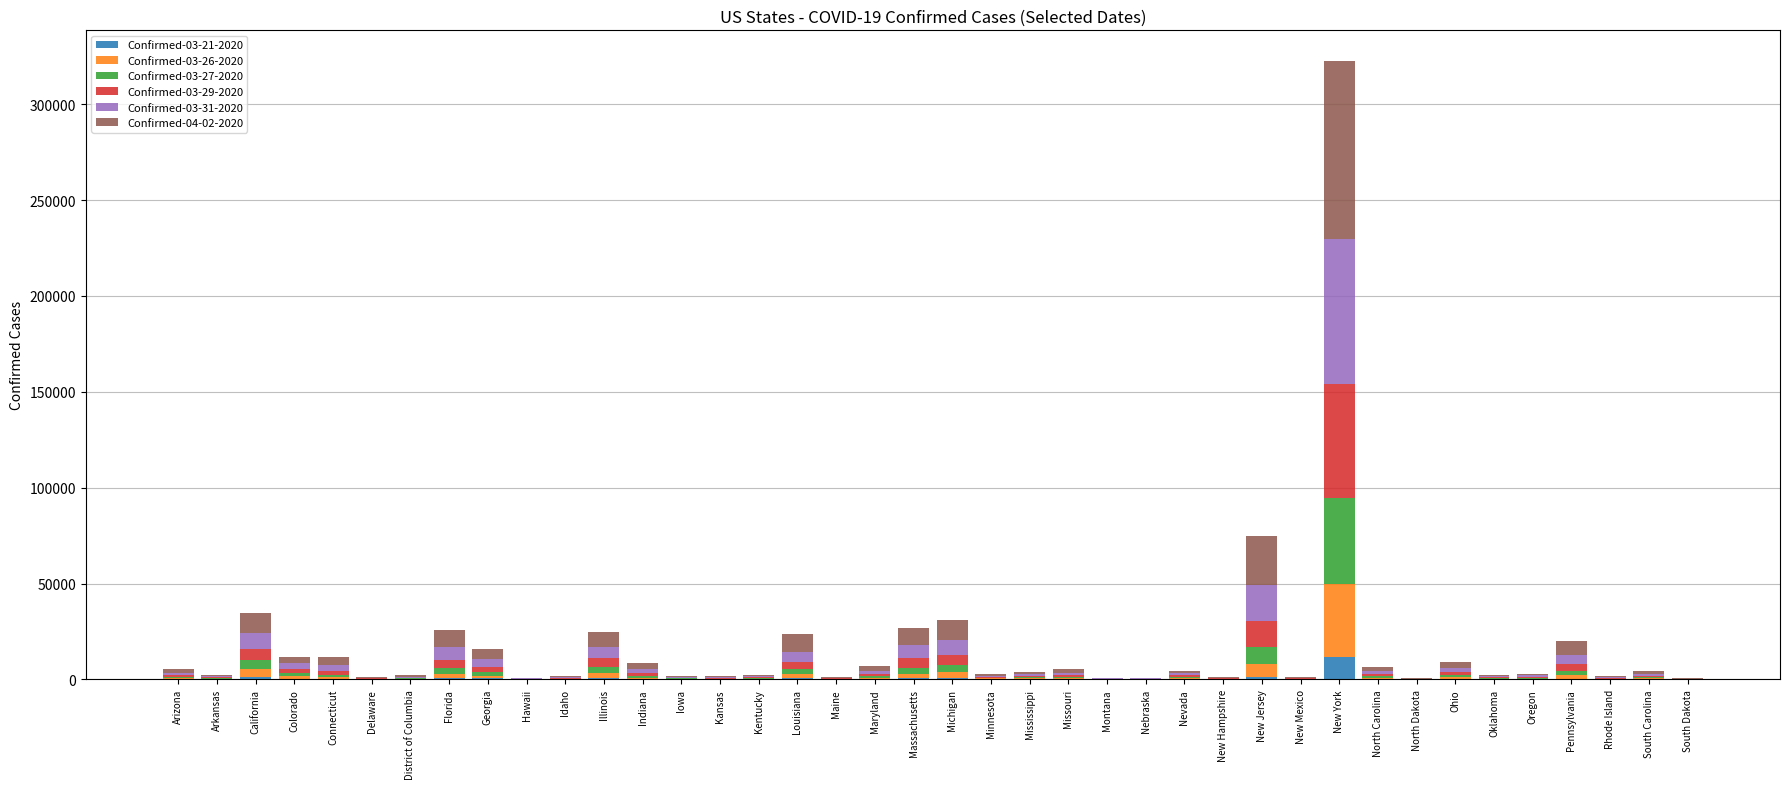

At which category is the sum across all series the highest?

New York